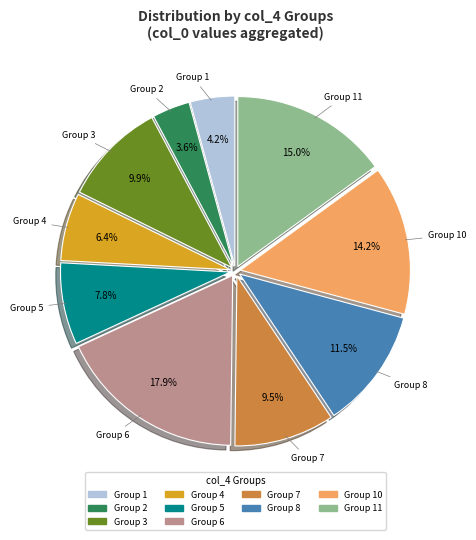

Is there a majority slice in this chart?

No